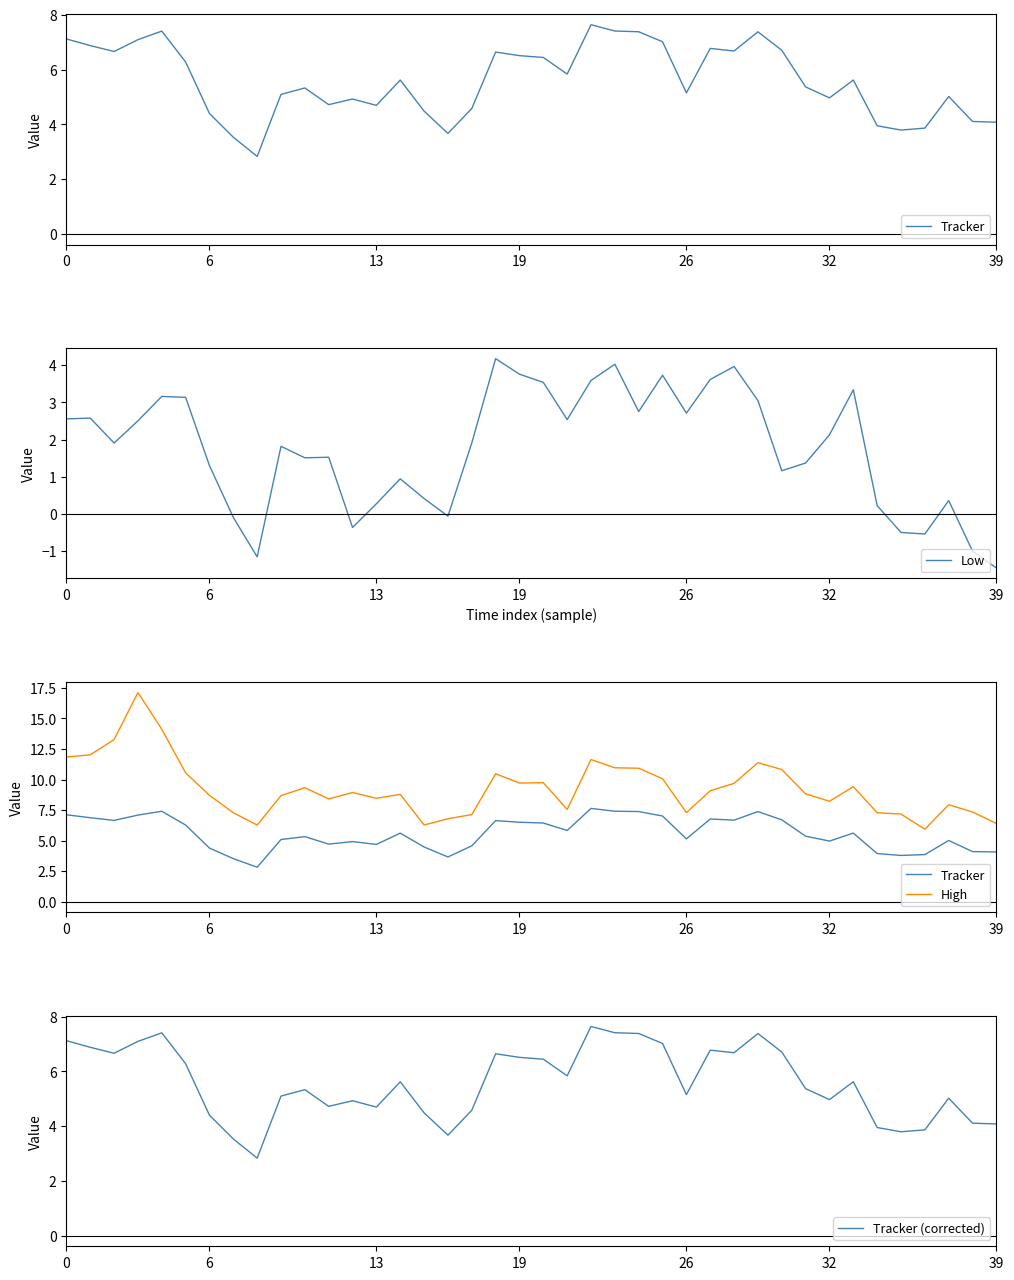

At which label does High reach its minimum?

36